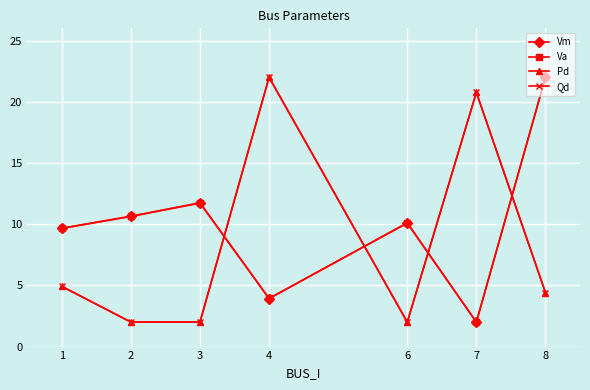

Rank the categories by Vm value from highest to lowest.

8, 3, 2, 6, 1, 4, 7